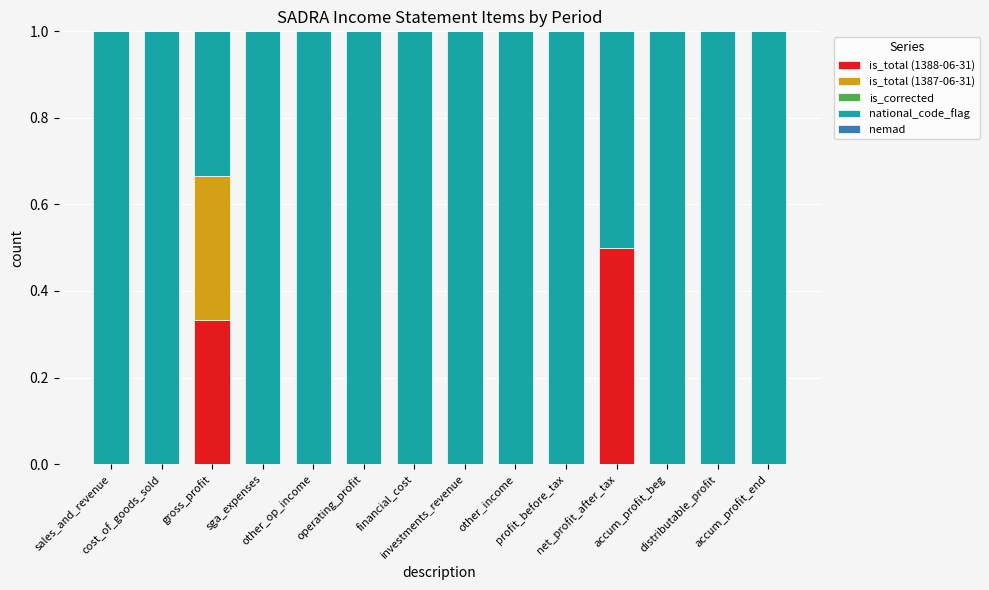

Count the number of data series in this chart.

3